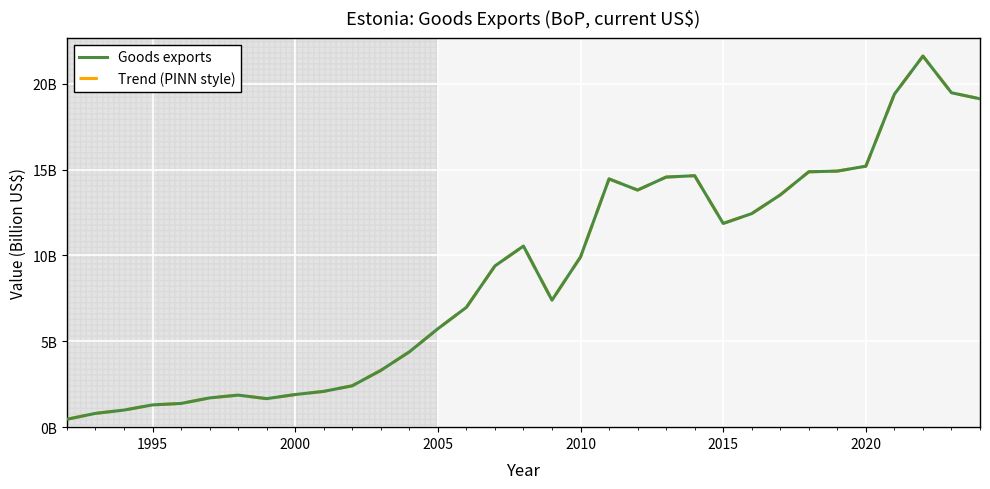

Reading left to right, list all the values displayed in this chart.

Goods exports: 0.5	0.8	1.0	1.3	1.4	1.7	1.9	1.7	1.9	2.1	2.4	3.3	4.4	5.7	7.0	9.4	10.5	7.4	9.9	14.5	13.8	14.6	14.6	11.9	12.4	13.5	14.9	14.9	15.2	19.4	21.6	19.5	19.1
Trend (PINN style): 0.5	0.8	1.0	1.3	1.4	1.7	1.9	1.7	1.9	2.1	2.4	3.3	4.4	5.7	7.0	9.4	10.5	7.4	9.9	14.5	13.8	14.6	14.6	11.9	12.4	13.5	14.9	14.9	15.2	19.4	21.6	19.5	19.1